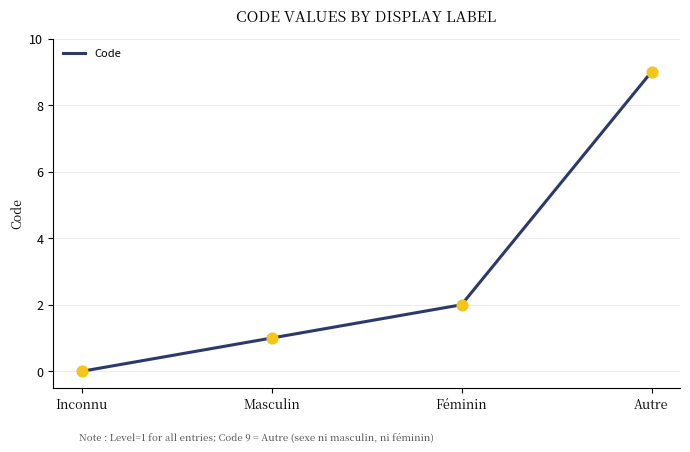

Which has a higher value, Masculin or Autre?

Autre